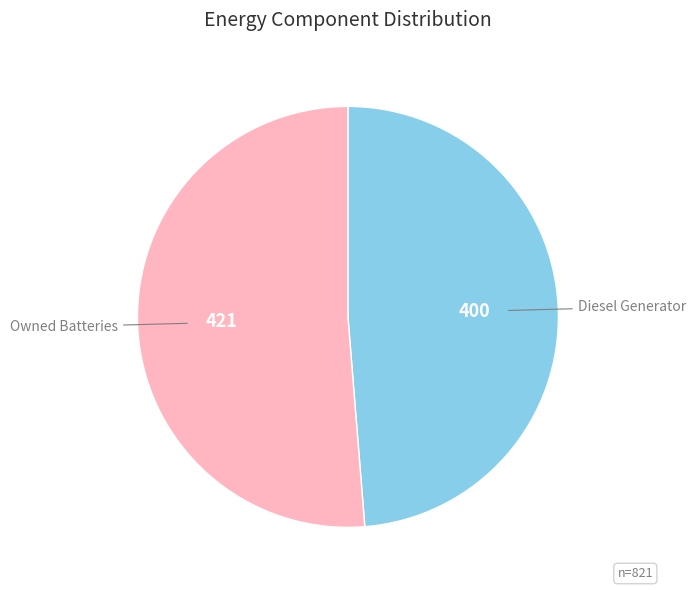

Does any single category account for the majority?

Yes